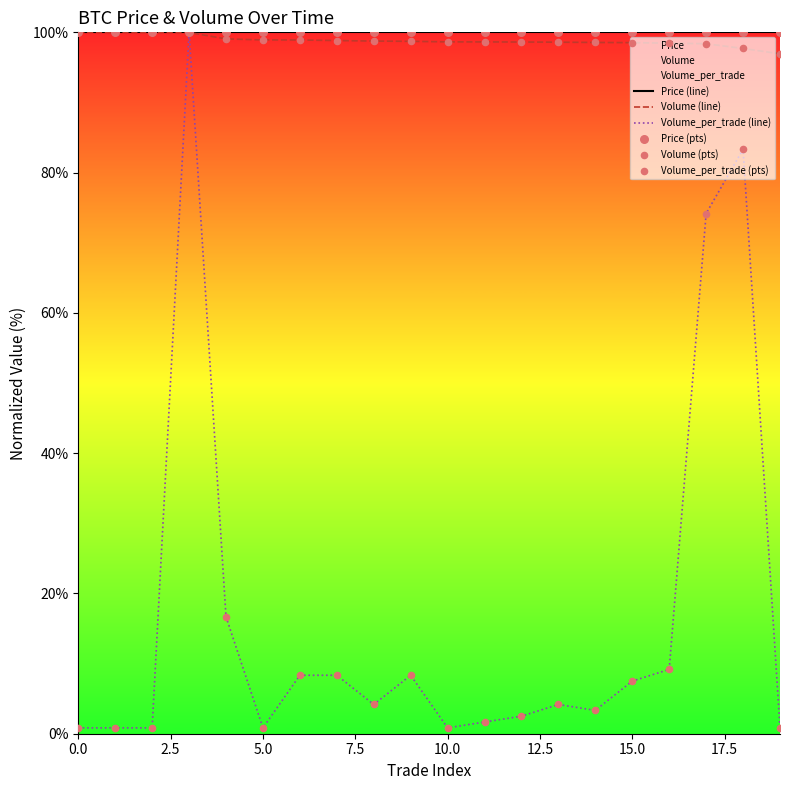

At how many categories does at least one series exceed 31?

20